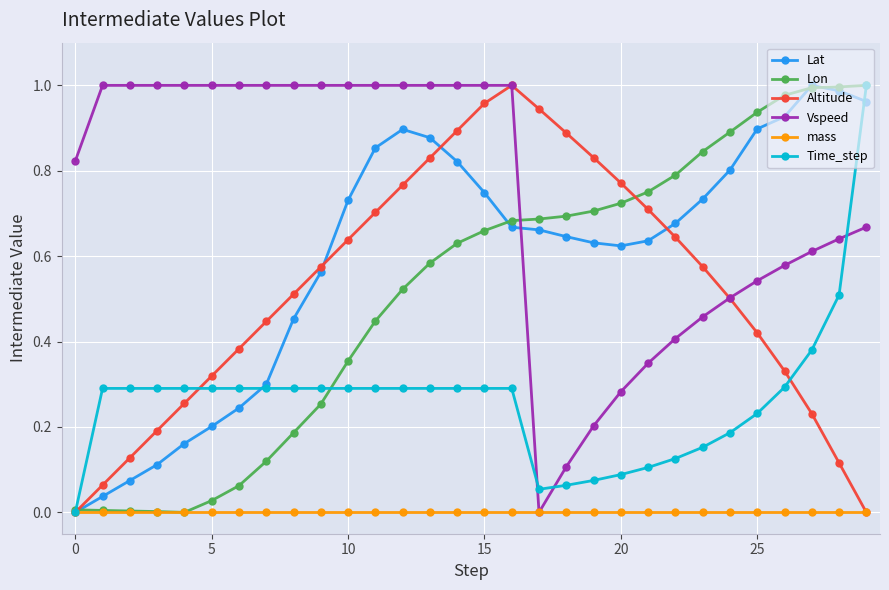

True or false: Vspeed and Lat intersect in this chart.

True